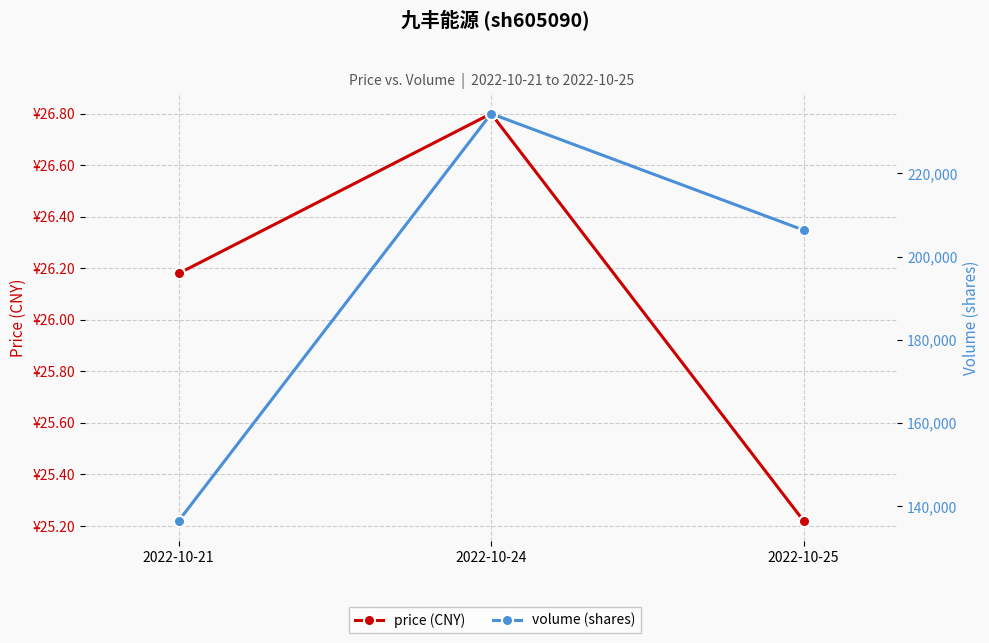

What are all the series names shown in the legend?

price (CNY), volume (shares)